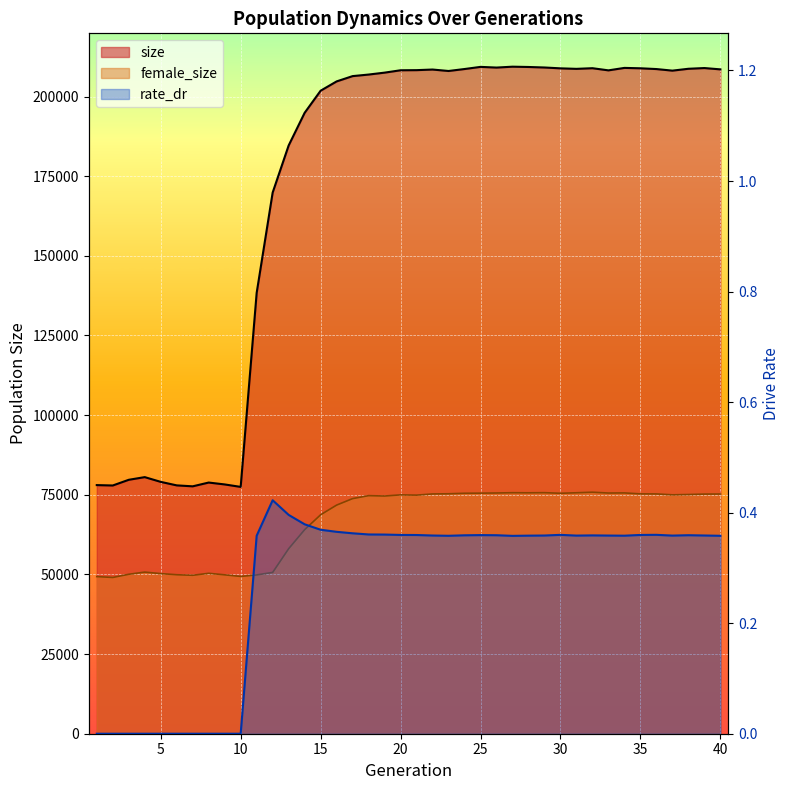

True or false: size has a value of 208246.0 at 20.

True